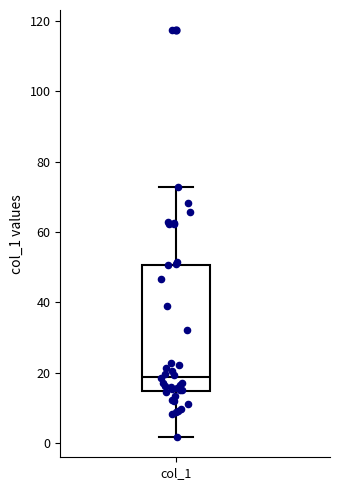

Read this box plot against the y-axis: the position of the median line, the range covered by the box, and the ends of both whiskers. The values are not printed on the chart, so give them approximately, as read against the axis.

median 18, box 14 to 50, whiskers 2 to 72